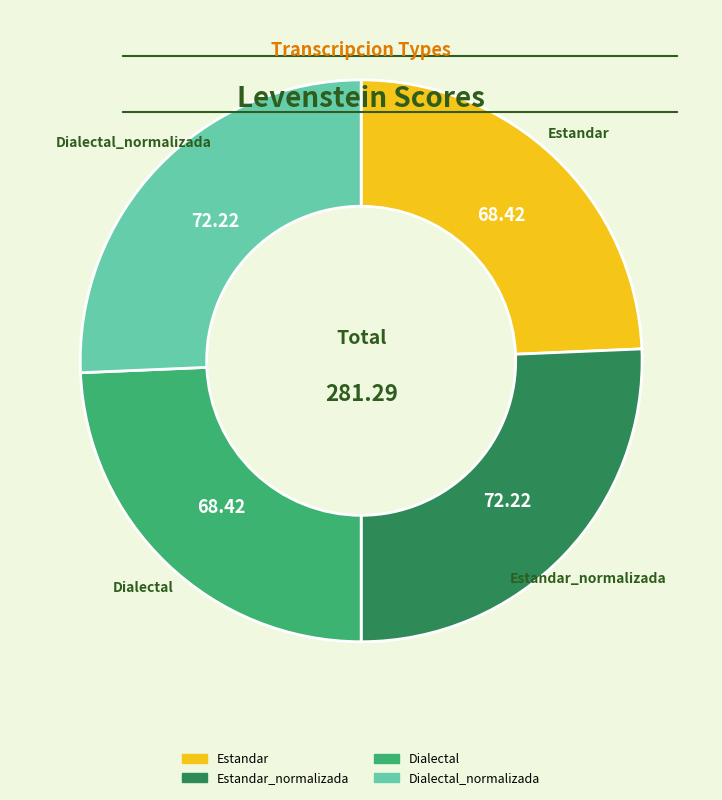

Is there a majority slice in this chart?

No